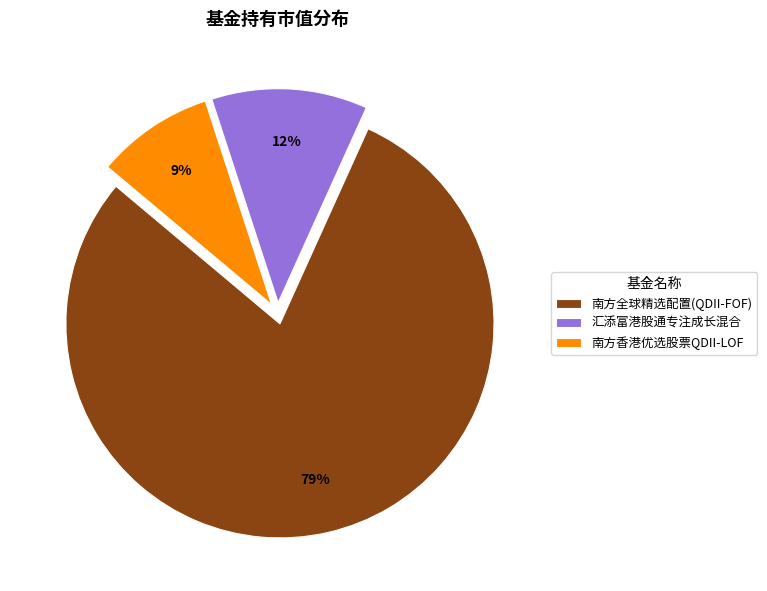

Does 南方香港优选股票QDII-LOF account for over 50% of the chart?

No